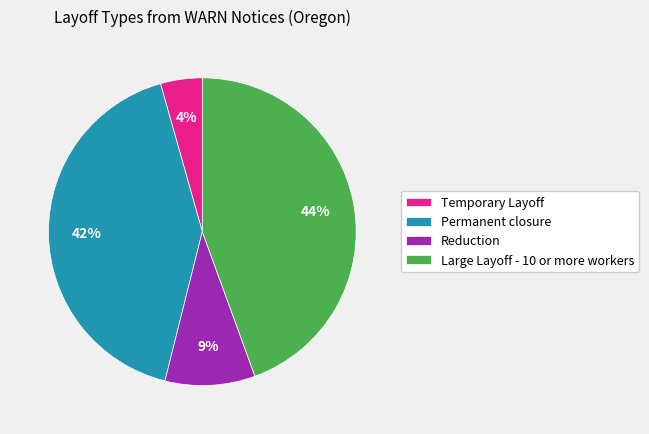

Between Temporary Layoff and Reduction, which is larger?

Reduction